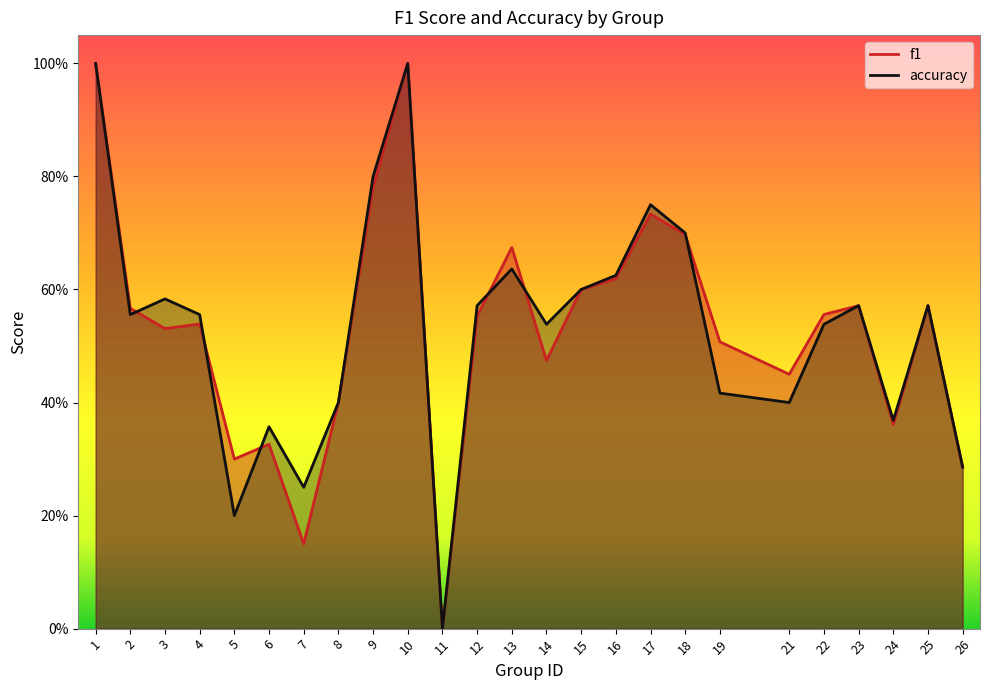

What is the total value across all series at 24?

0.7